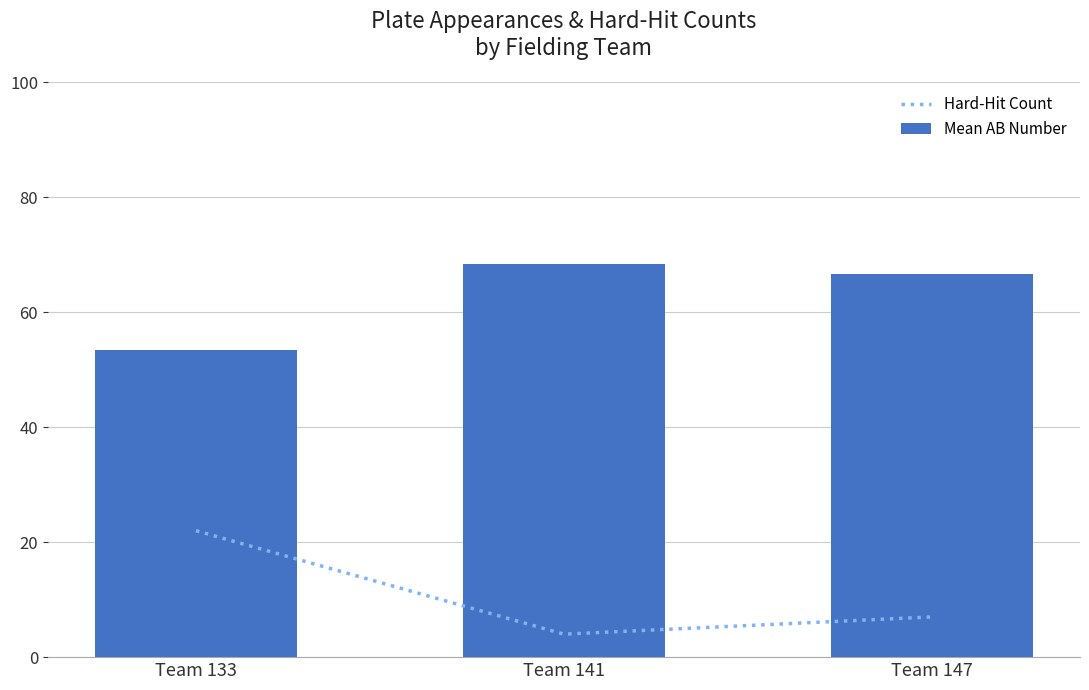

Are the bars horizontal?

No